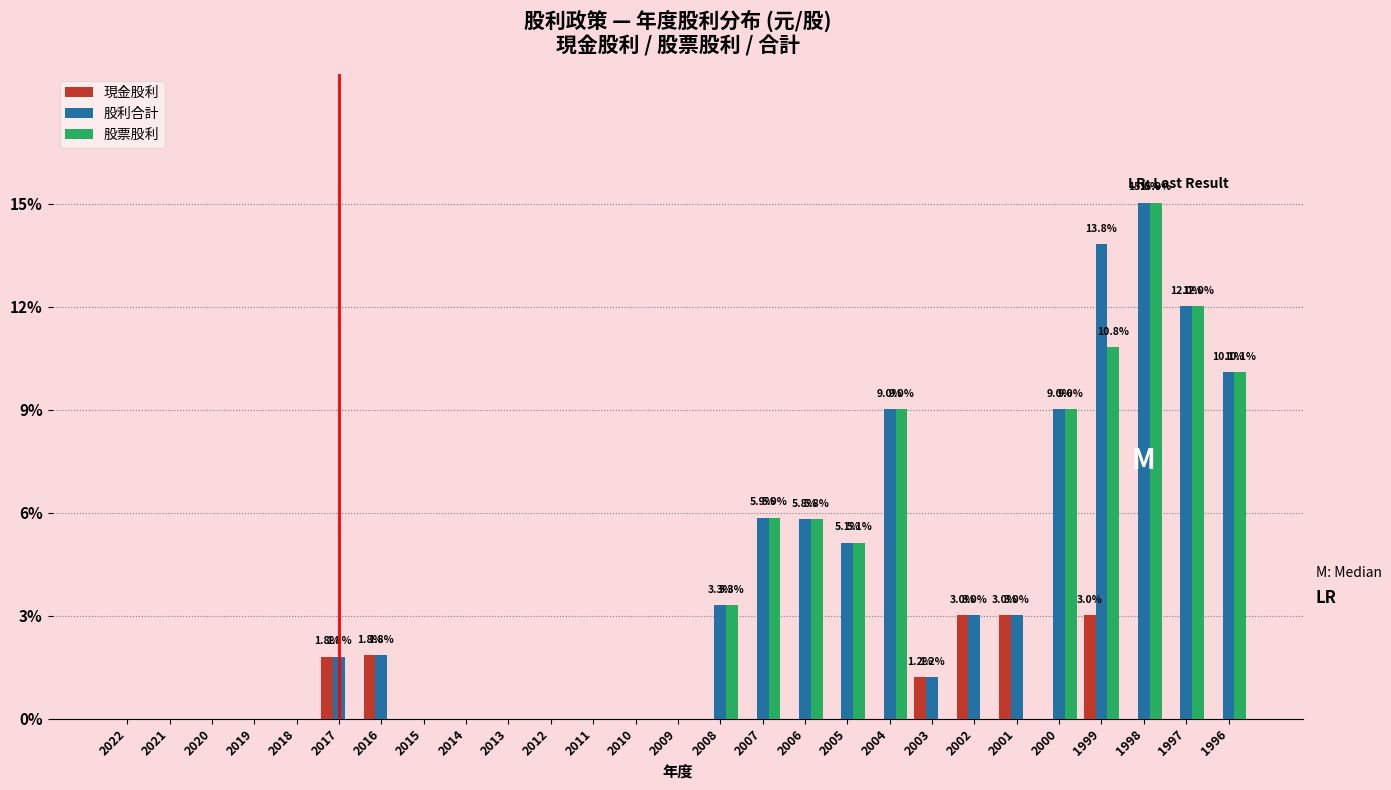

The value of 股利合計 at 2013 is 6.0. True or false?

False